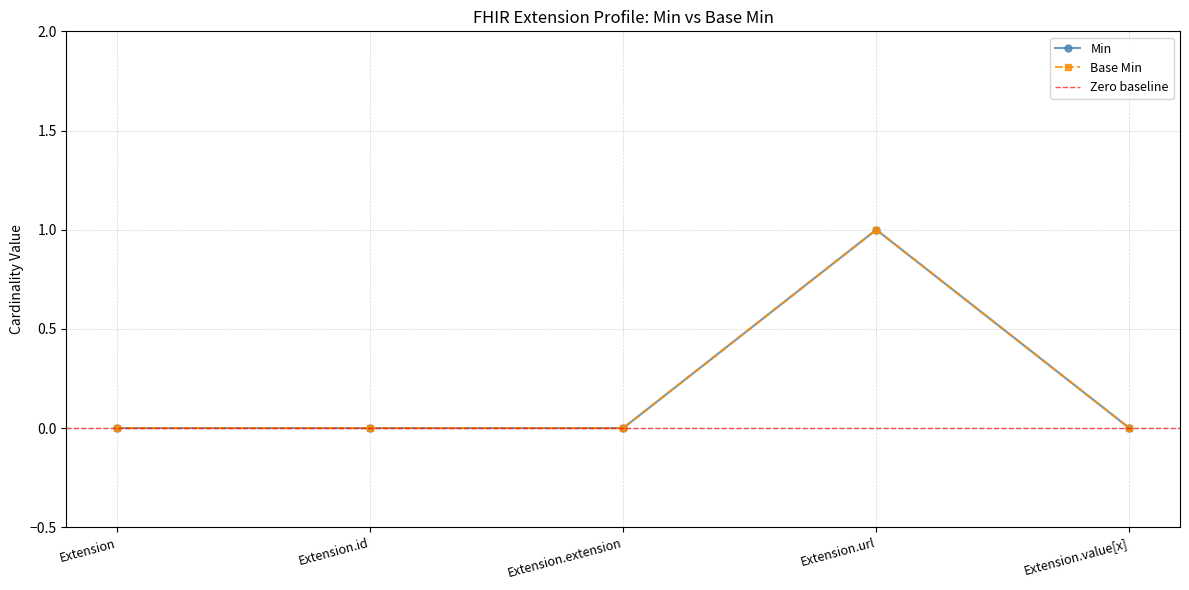

The Base Min series shows 0 at Extension. True or false?

True